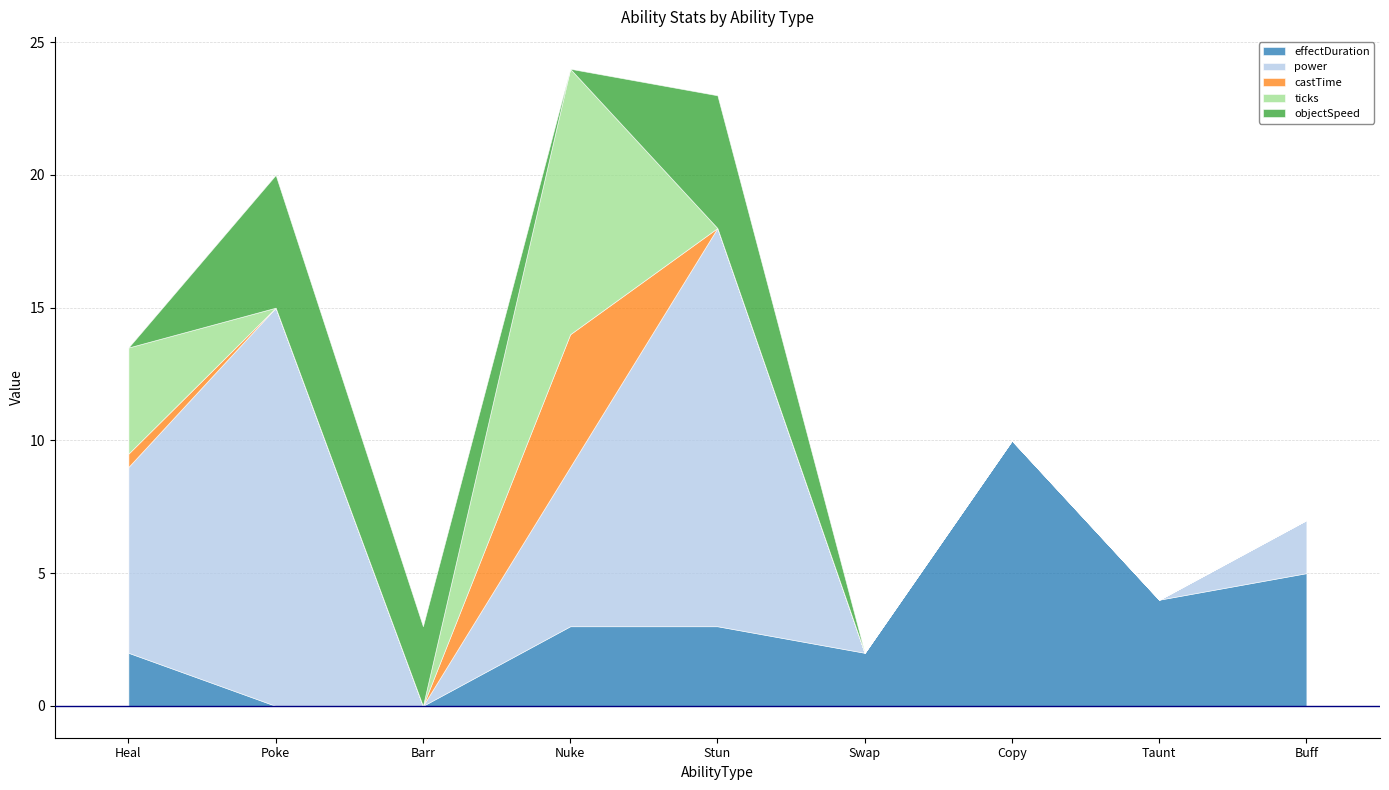

The value of objectSpeed at Nuke is 1.8. True or false?

False